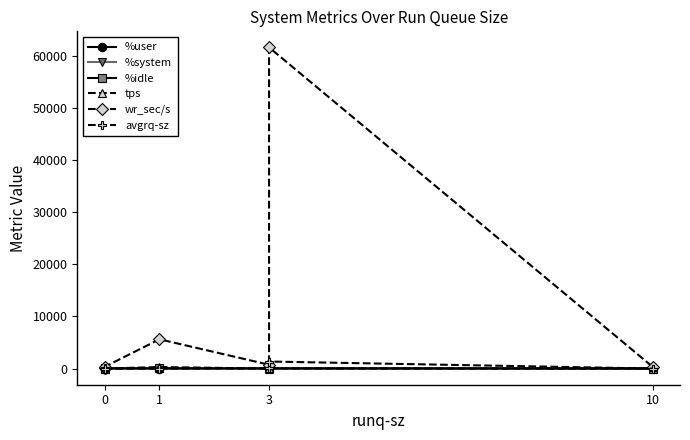

Which series has the largest total across all categories?

wr_sec/s